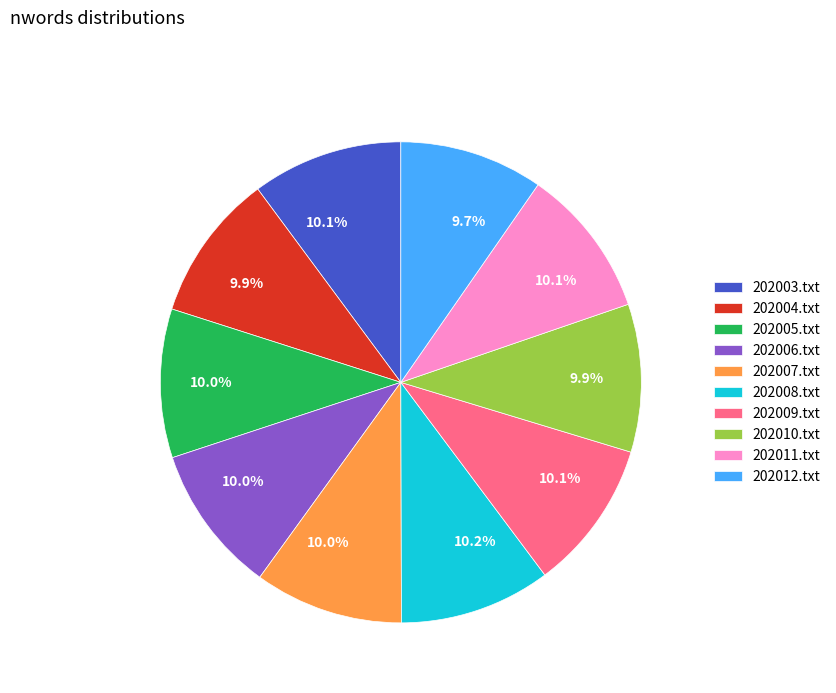

Is it true that 202008.txt is 10% of the pie?

True